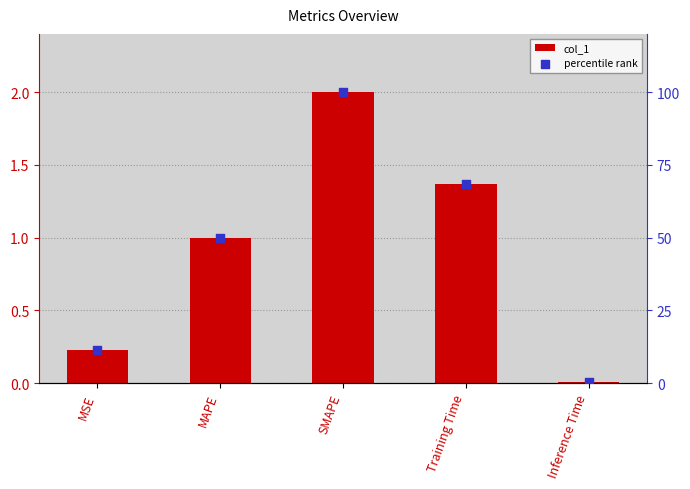

Which series contains the lowest Y value?

col_1